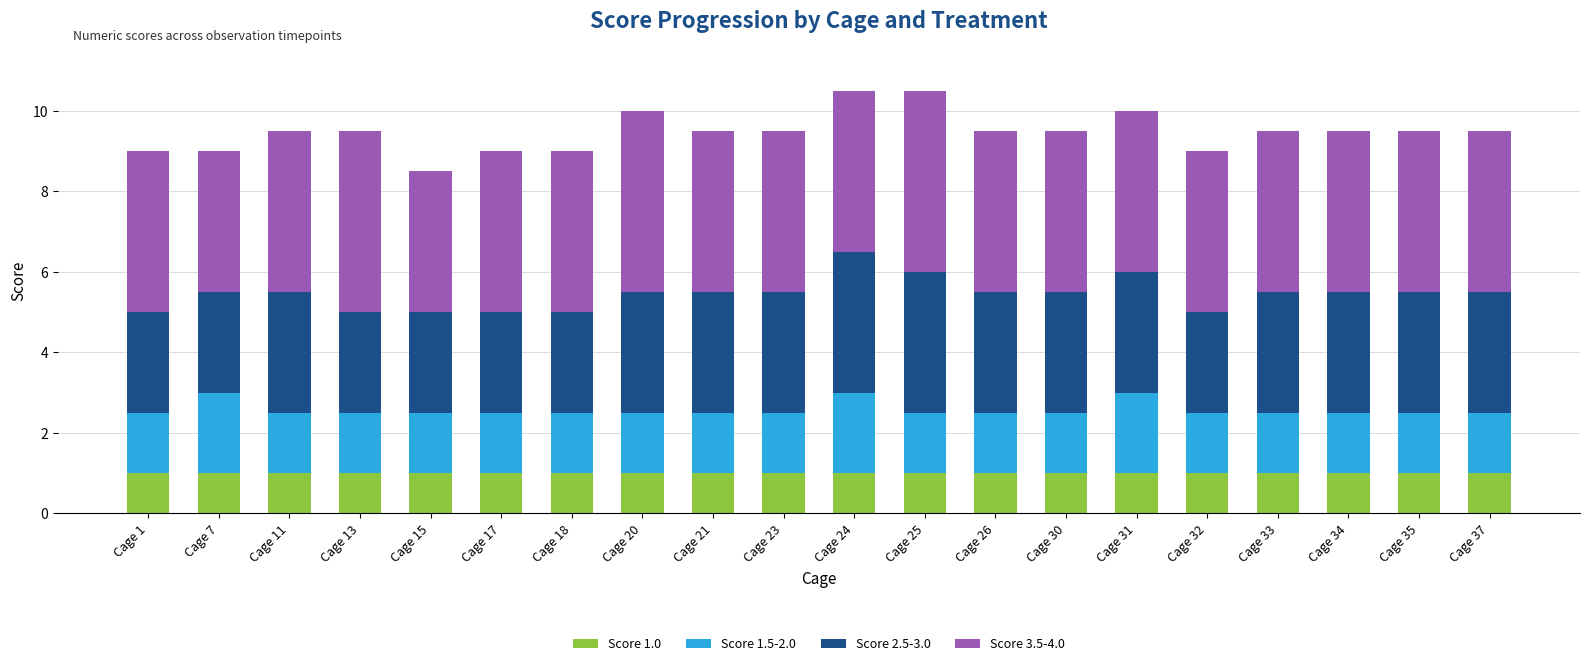

What is the total value across all series at Cage 31?

10.0